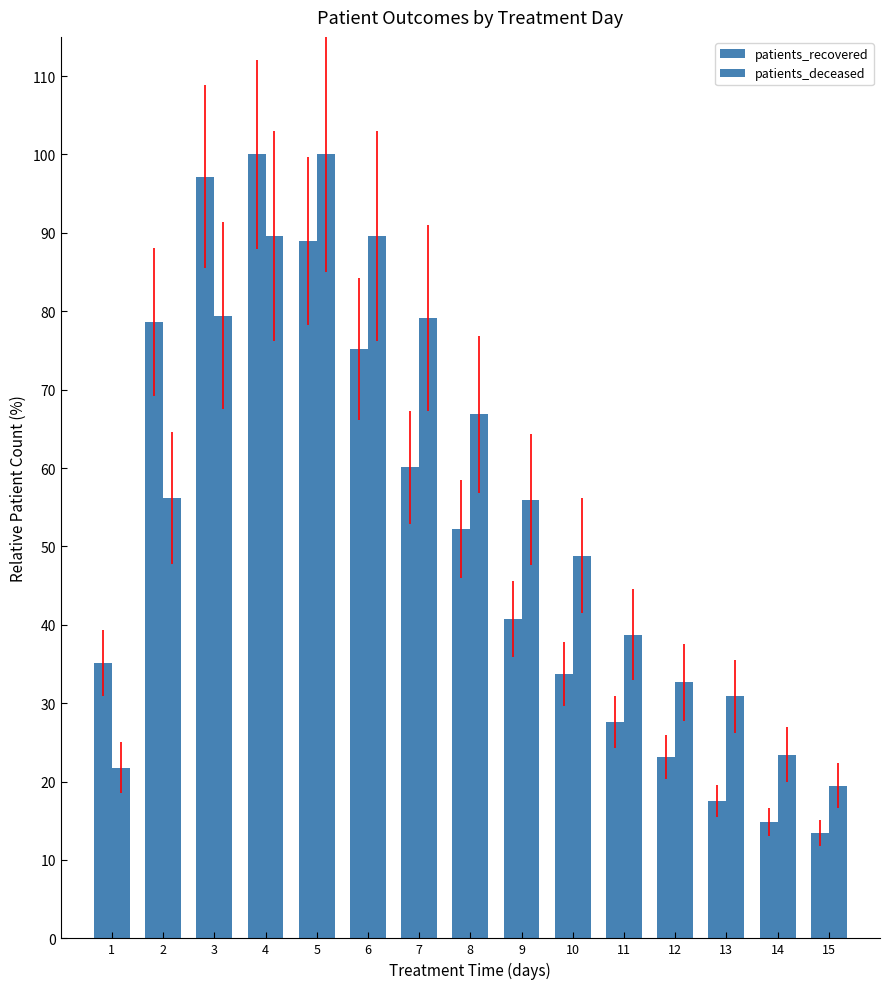

Which series has the largest range (max minus min)?

patients_recovered